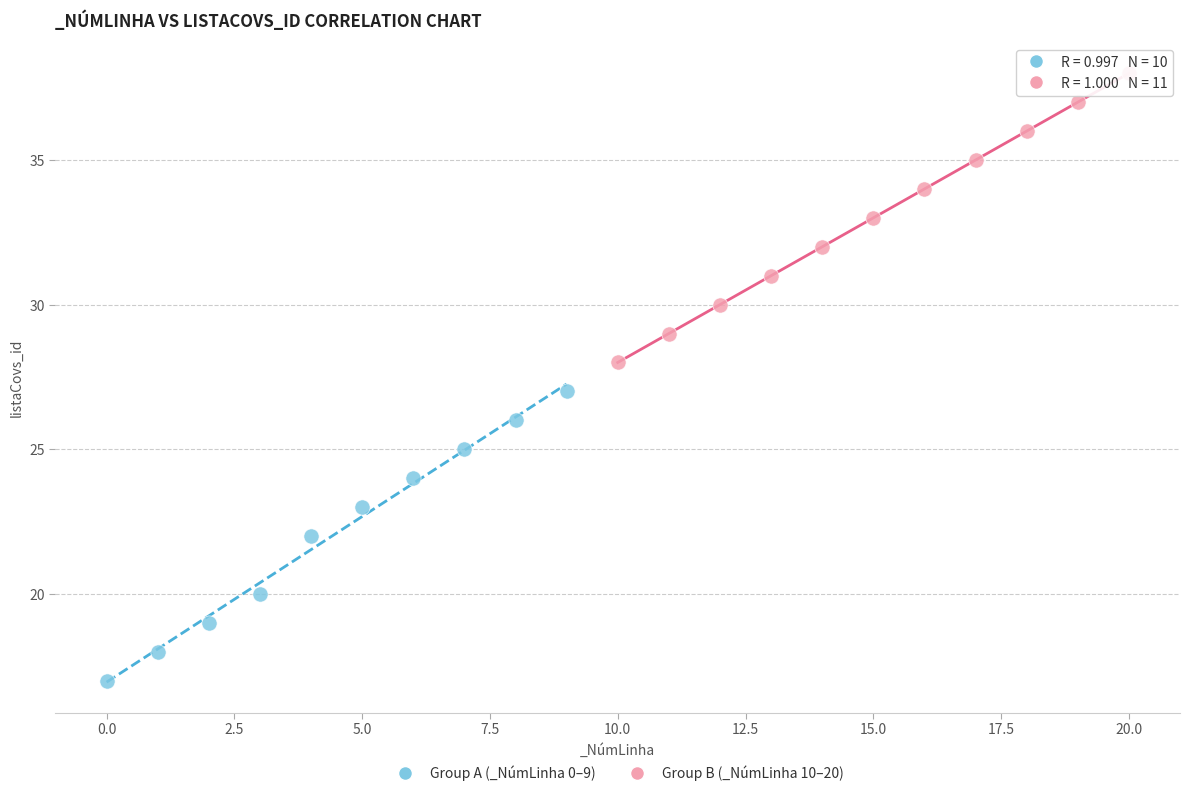

Which series contains the highest Y value?

Group B (_NúmLinha 10–20)